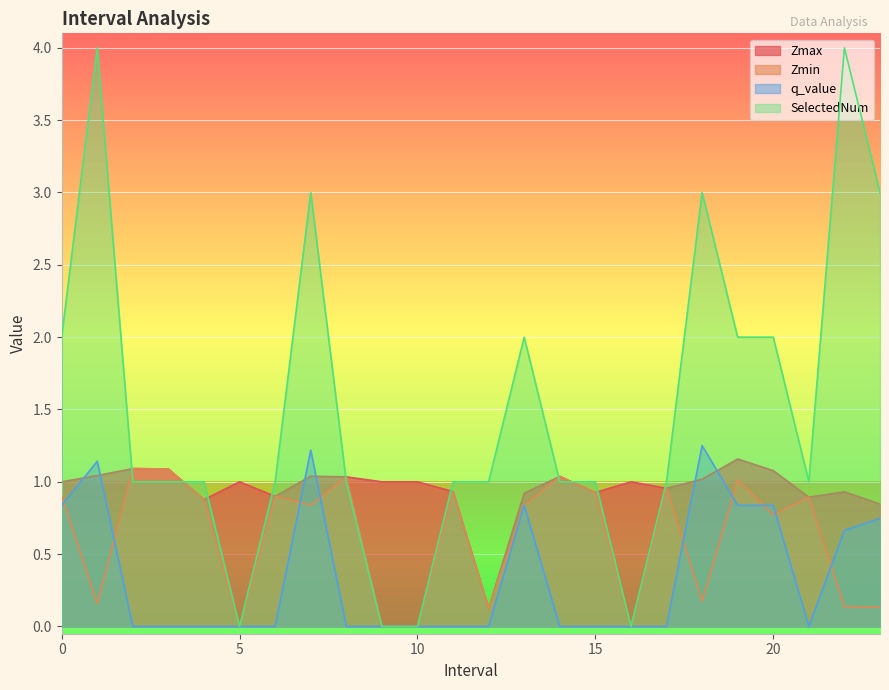

How many lines are shown in the chart?

4